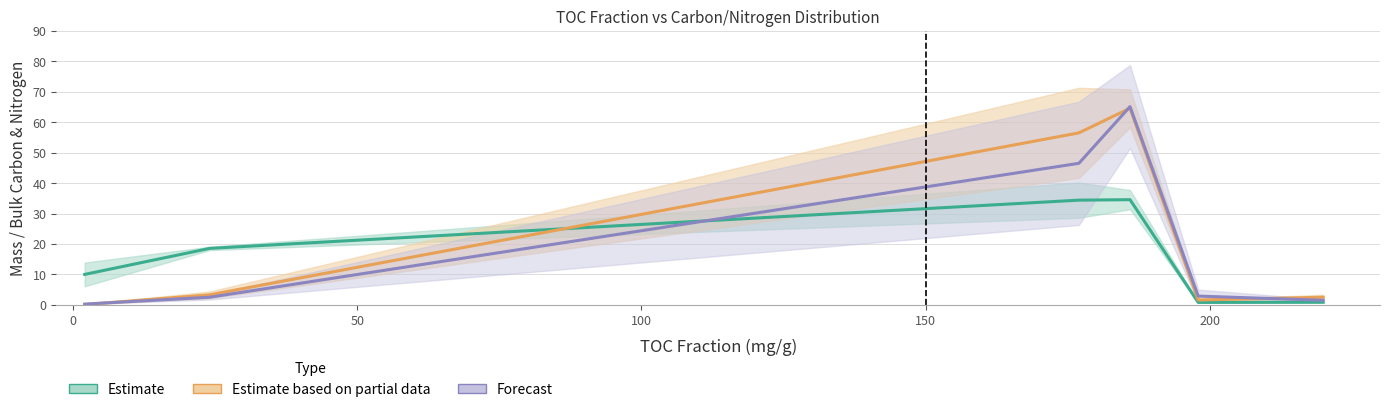

The value of Estimate based on partial data at 200 is 4.0. True or false?

False